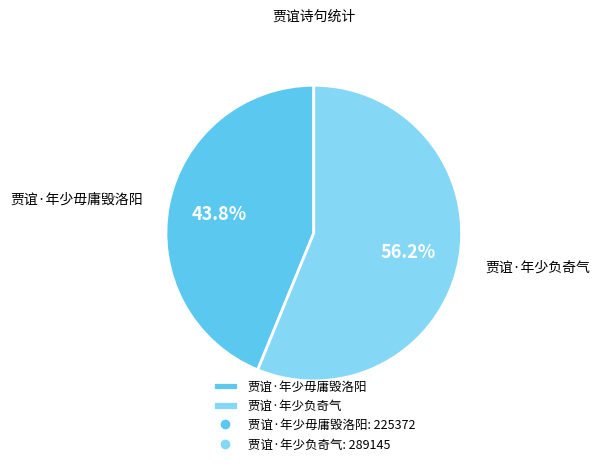

Which category has the smallest portion of the pie?

贾谊·年少毋庸毁洛阳